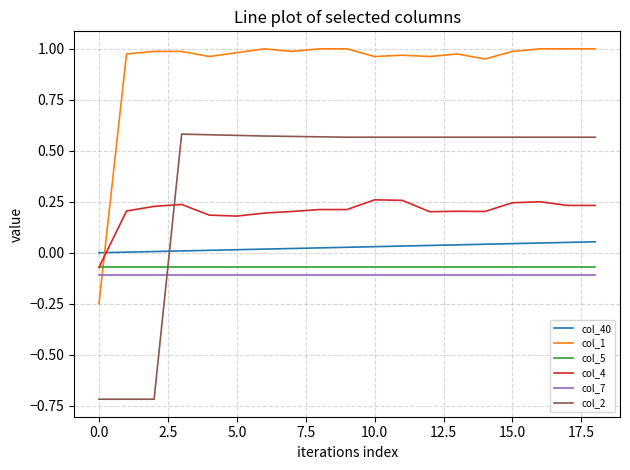

How many intersections are there between col_2 and col_4?

1